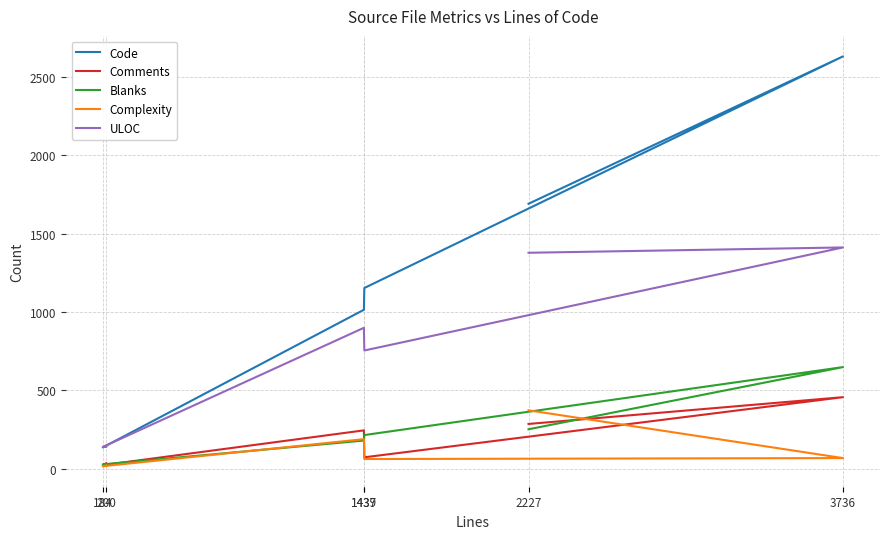

Reading right to left, list all the values displayed in this chart.

Code: 2227=1691	3736=2632	1439=1153	1437=1014	184=135	200=143
Comments: 2227=285	3736=456	1439=72	1437=244	184=22	200=34
Blanks: 2227=251	3736=648	1439=214	1437=179	184=27	200=23
Complexity: 2227=372	3736=67	1439=61	1437=188	184=15	200=19
ULOC: 2227=1378	3736=1412	1439=754	1437=899	184=138	200=139